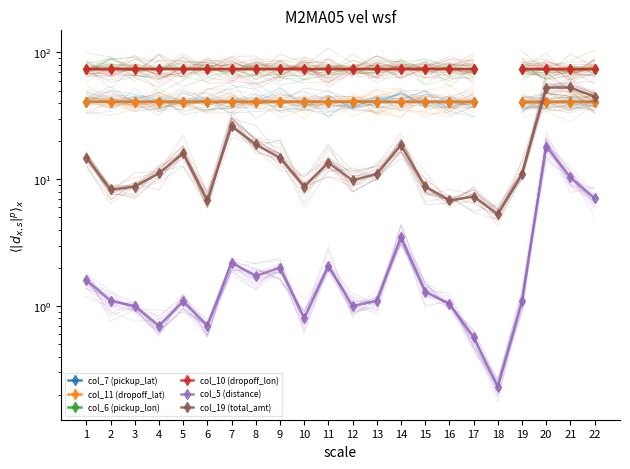

What is the total value across all series at 14?

251.5